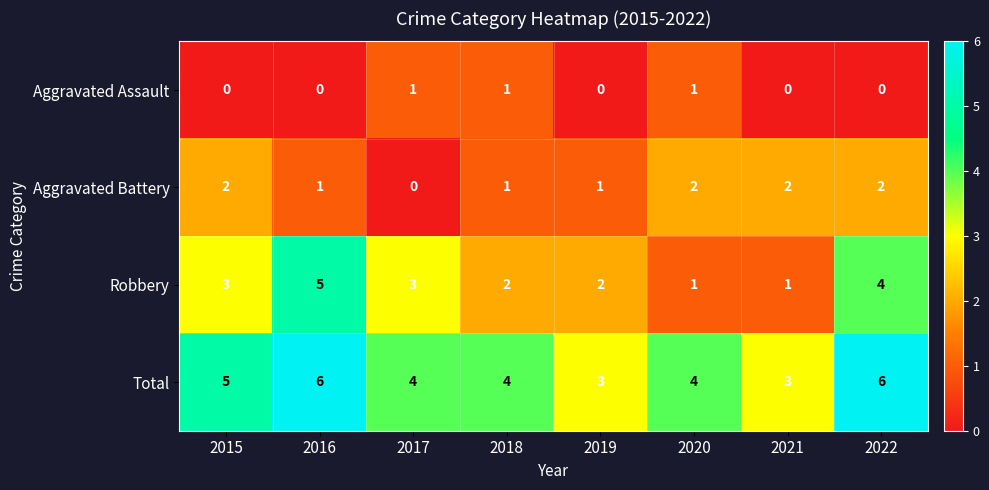

At 2015, list the series in order from smallest to largest.

Aggravated Assault, Aggravated Battery, Robbery, Total